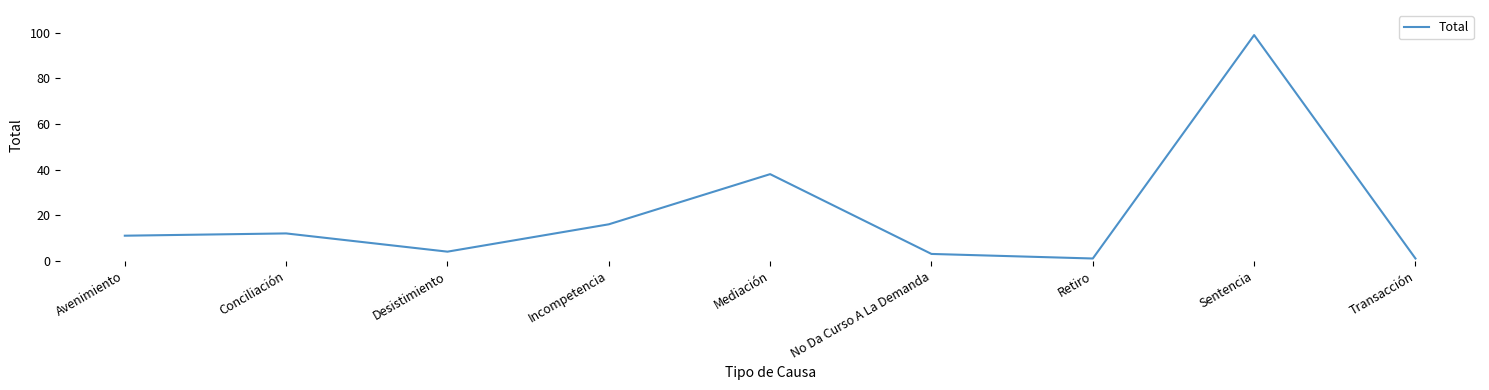

True or false: there are more than 0 points higher than both neighbors.

True